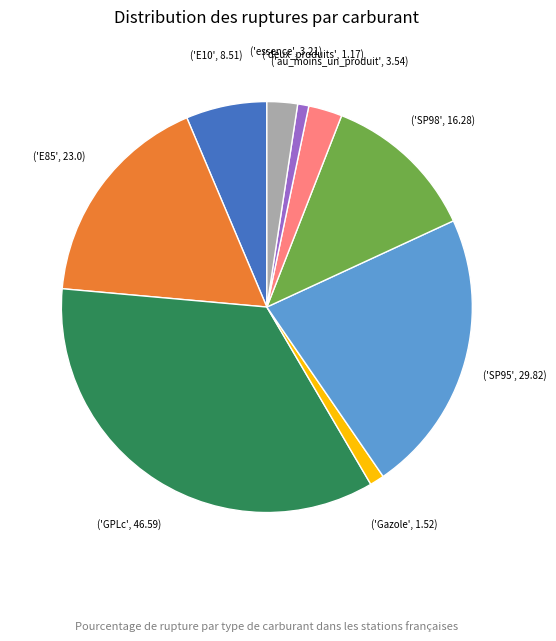

Is there any slice that represents more than half of the pie?

No